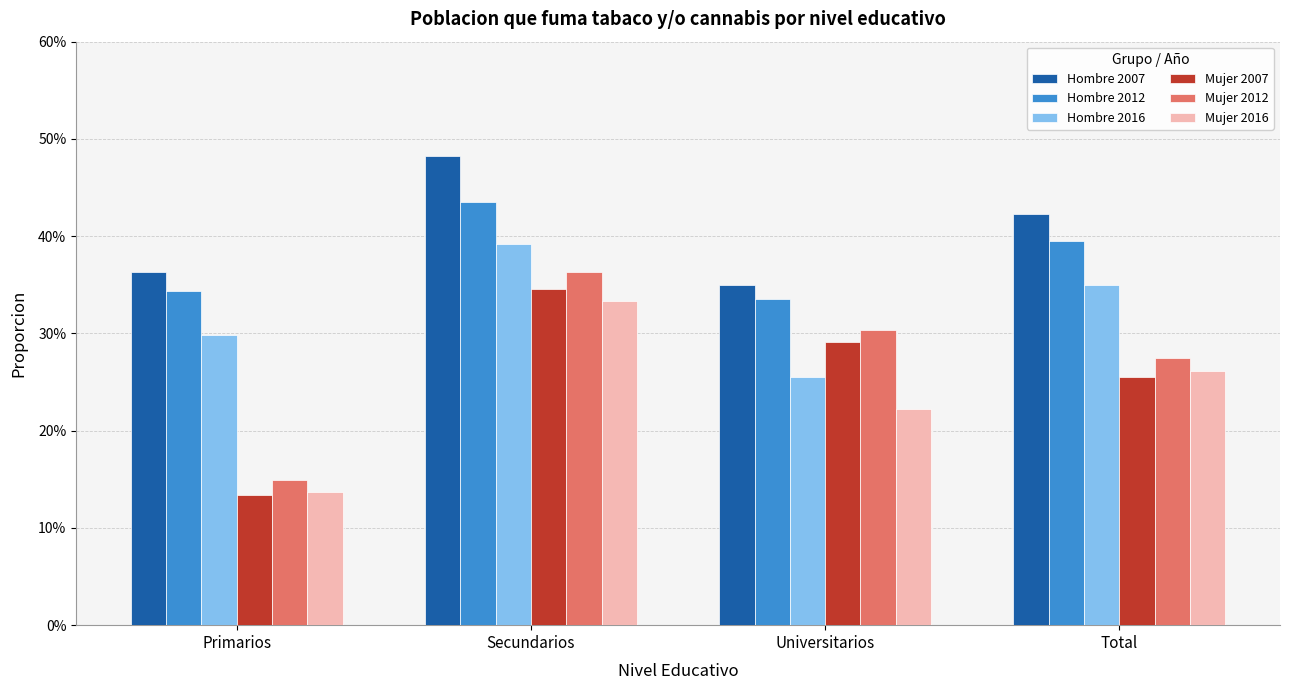

Does the chart contain stacked bars?

No